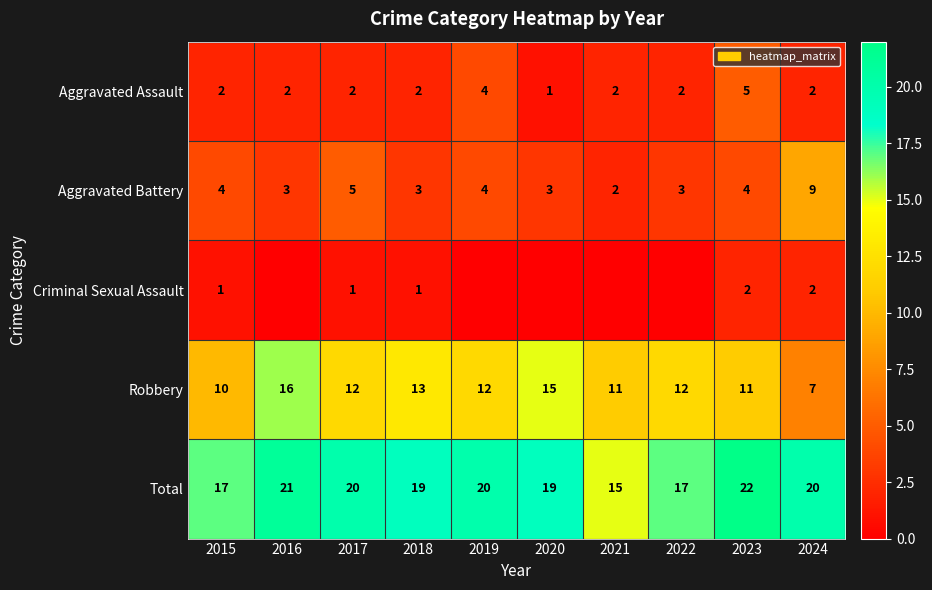

Between 2015 and 2018, which series saw the biggest shift?

Robbery